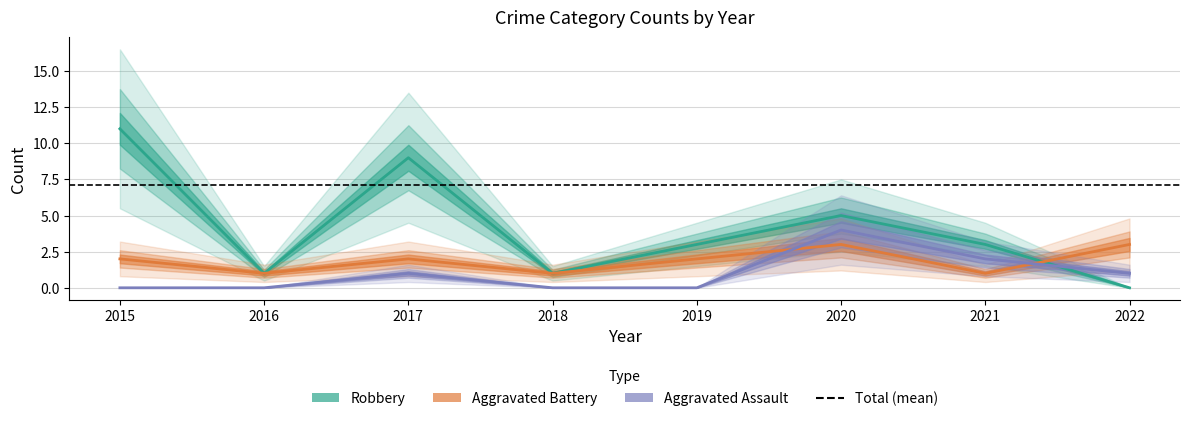

What is the total value across all series at 2015?

13